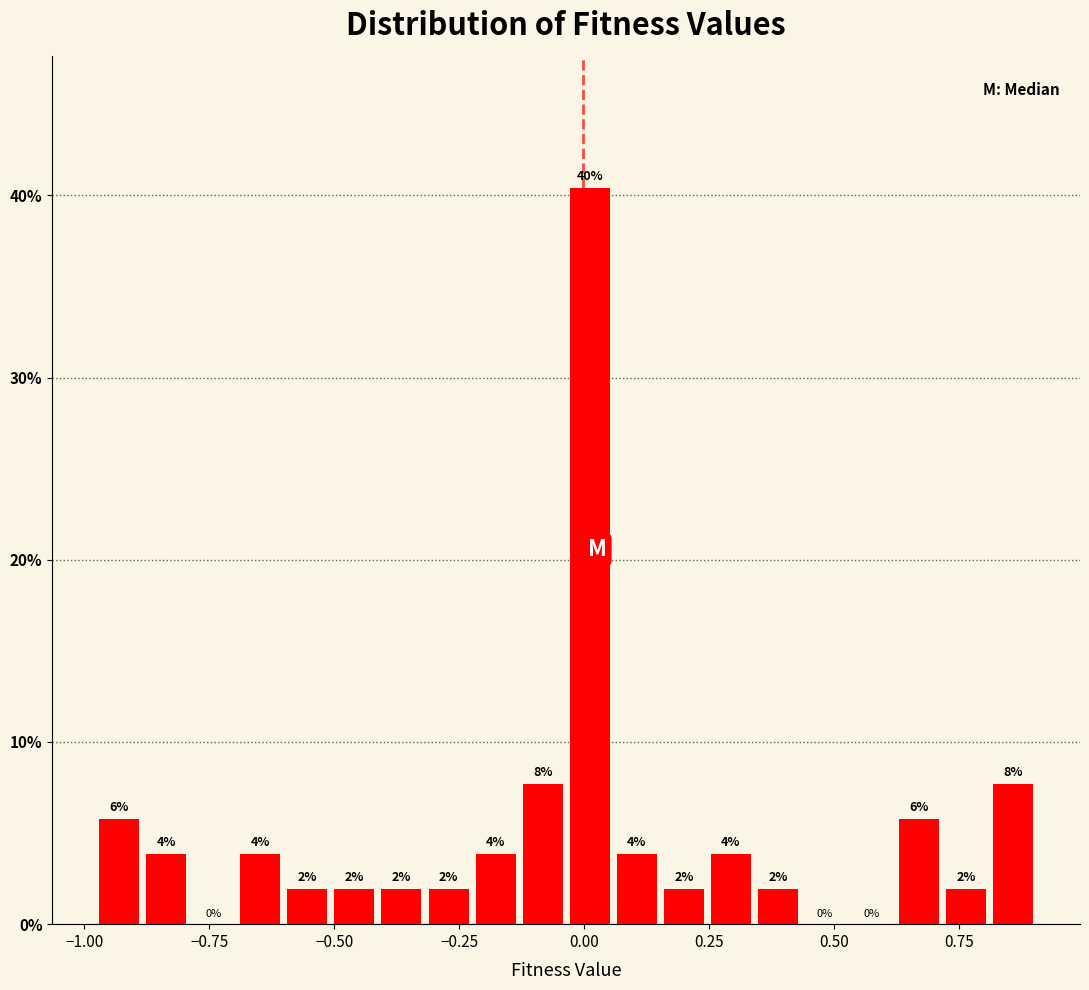

Around what value on the x-axis is the tallest bar? Give the approximate position of its centre, as read against the axis.

0.00